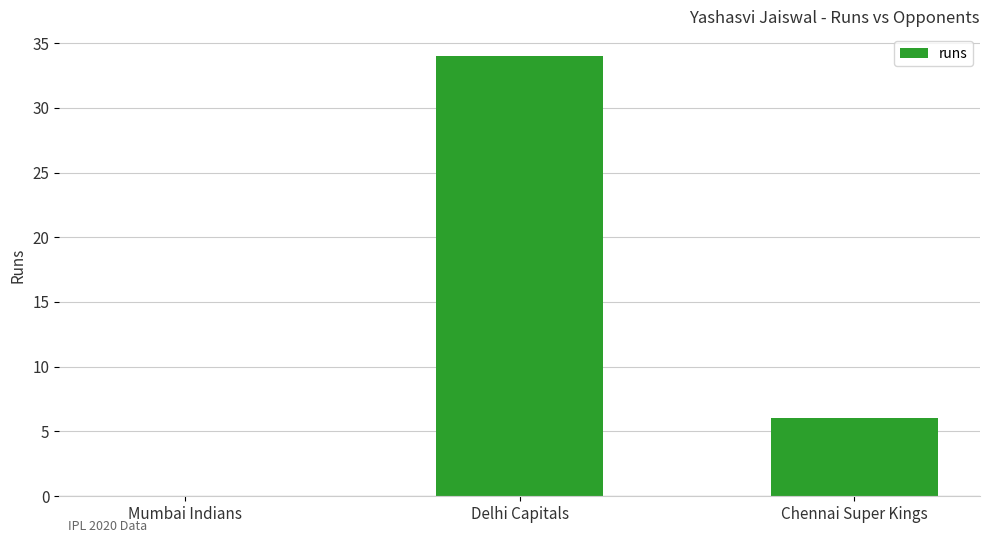

What is the sum of all values?

40